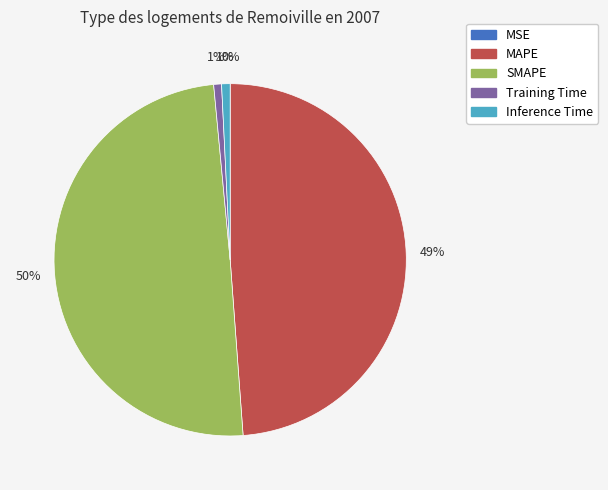

Which has a higher value, Training Time or SMAPE?

SMAPE